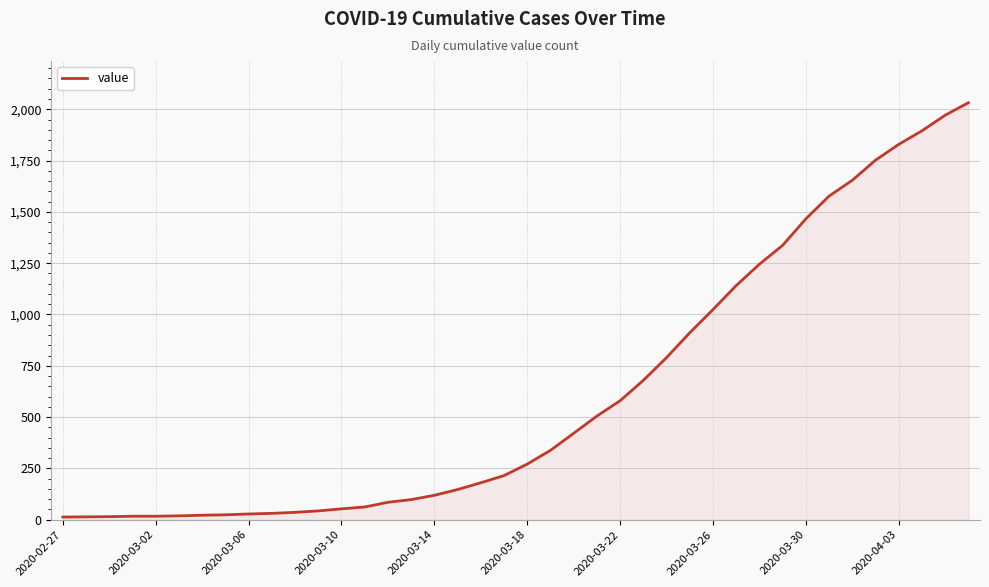

What is the greatest value displayed?

2032